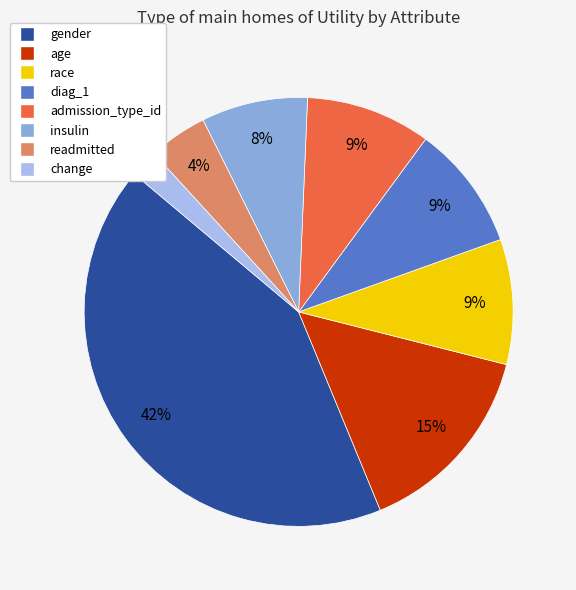

How many segments does this pie chart have?

8